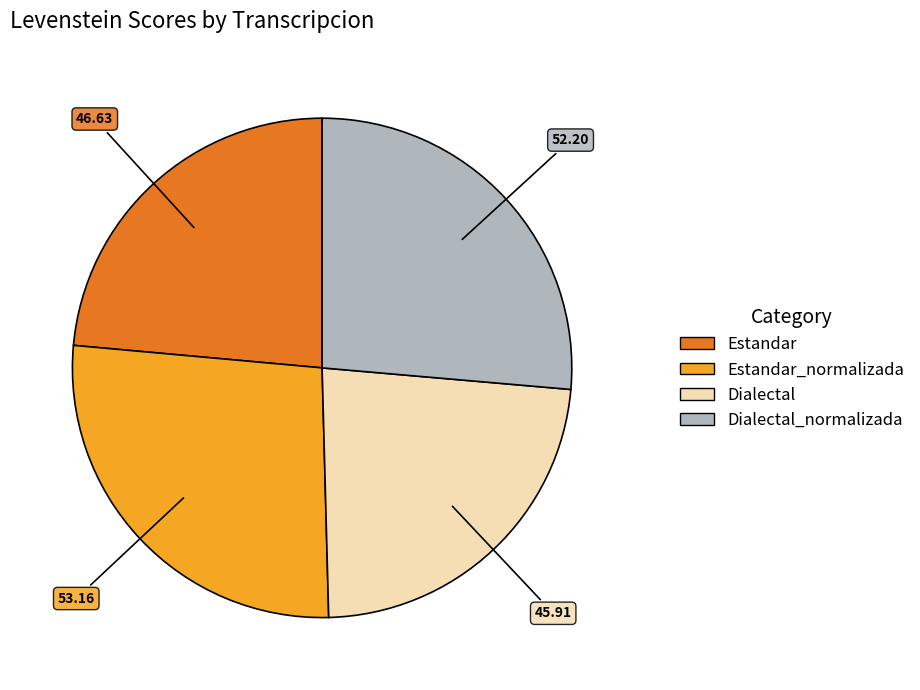

Is there a majority slice in this chart?

No